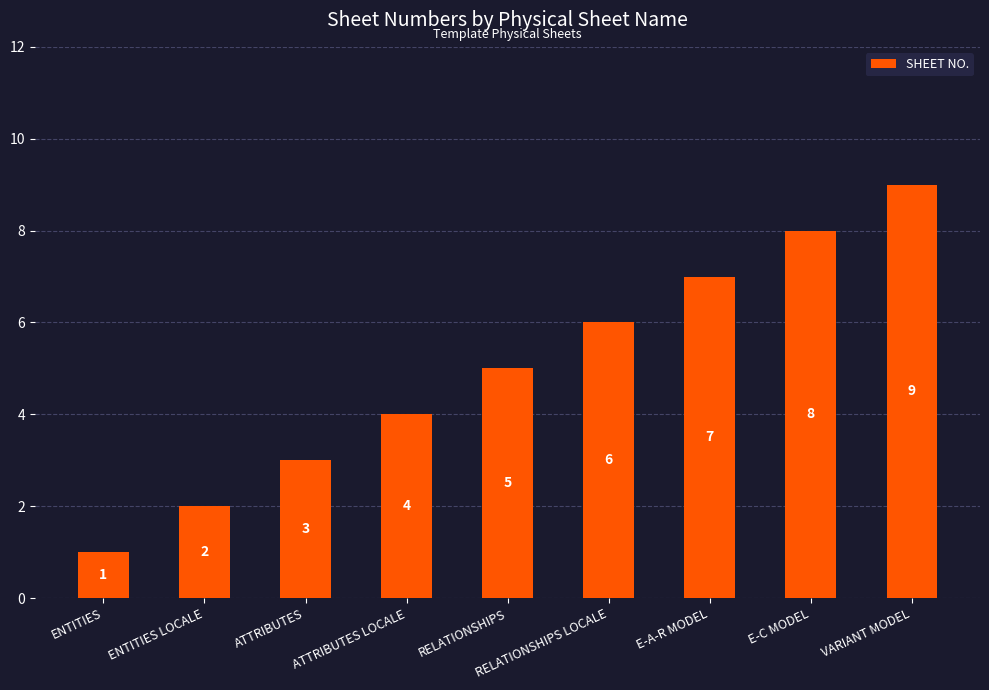

Approximately how many times larger is the value at E-C MODEL compared to ENTITIES?

8.0